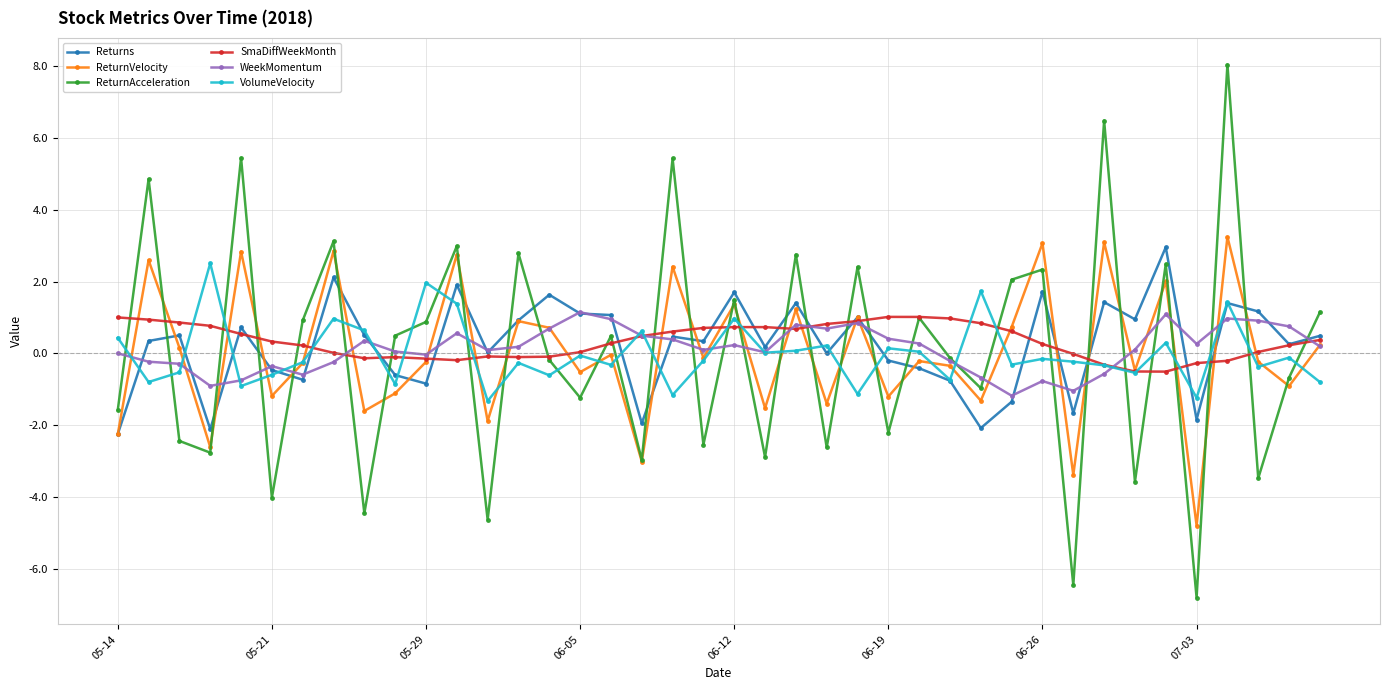

Which series has the widest spread of values?

ReturnAcceleration